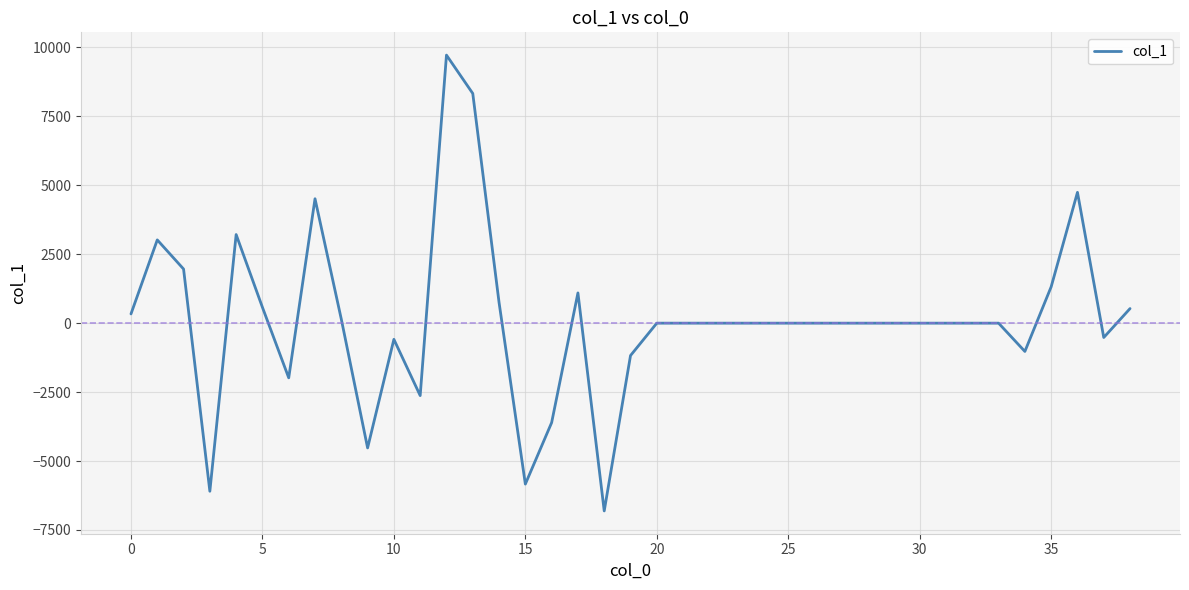

How many values are below 0?

11